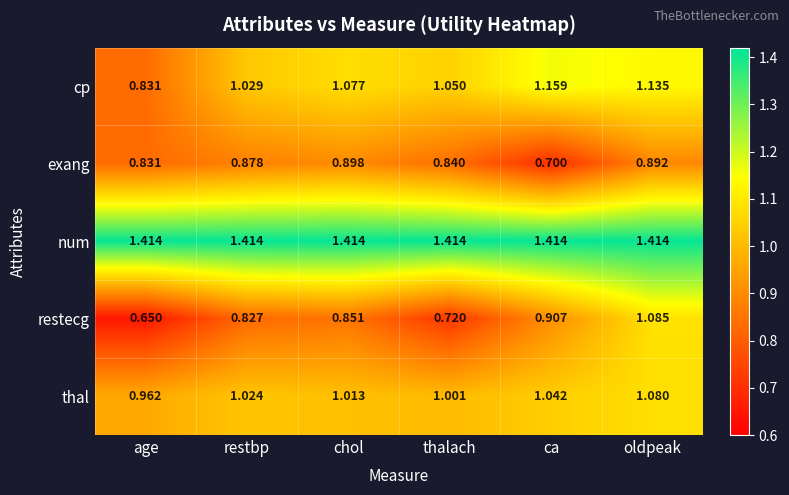

At which category is the sum across all series the highest?

oldpeak